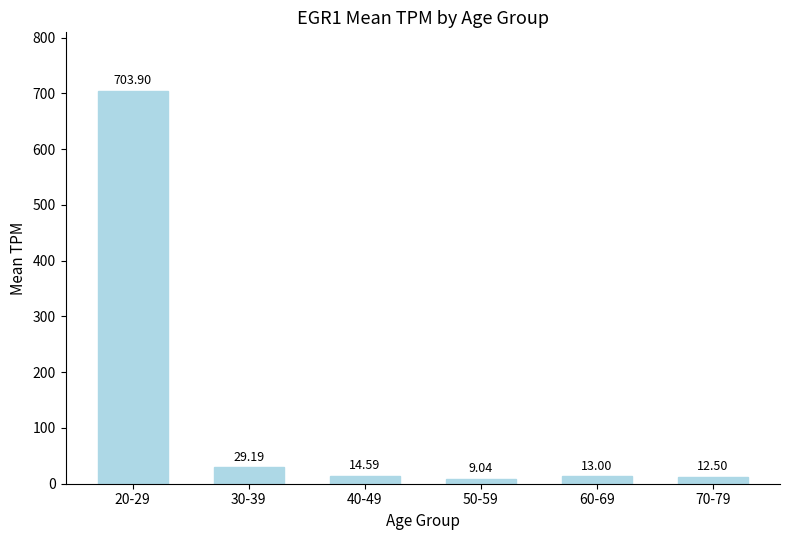

What is the change in value from 50-59 to 60-69?

+4.0